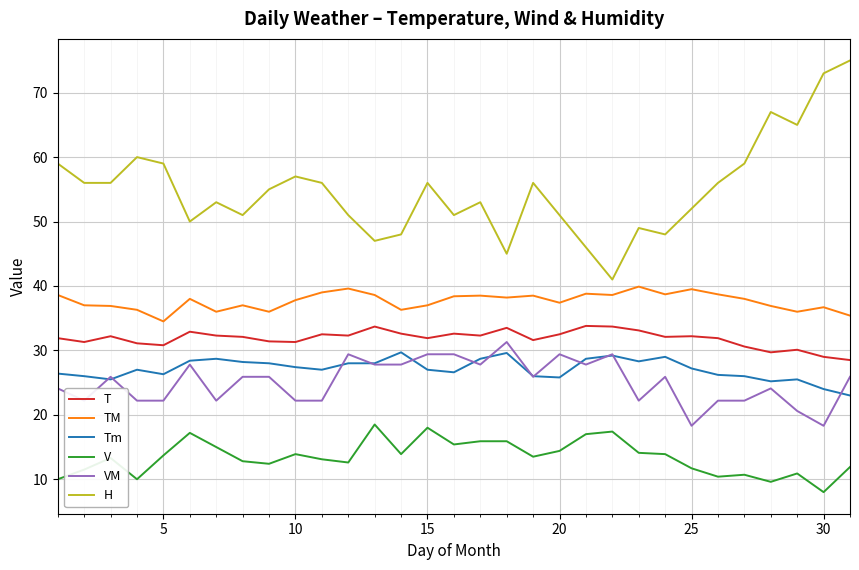

True or false: TM and H intersect in this chart.

False